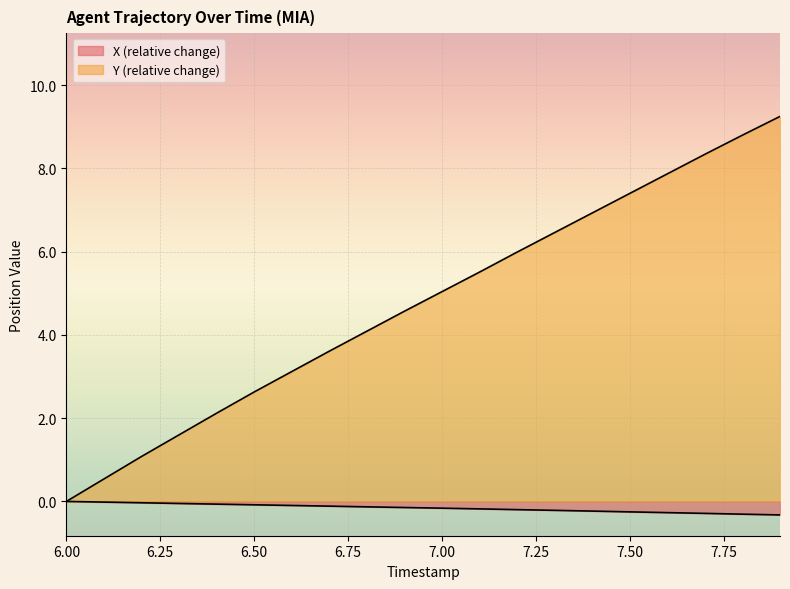

True or false: Y and X intersect in this chart.

False